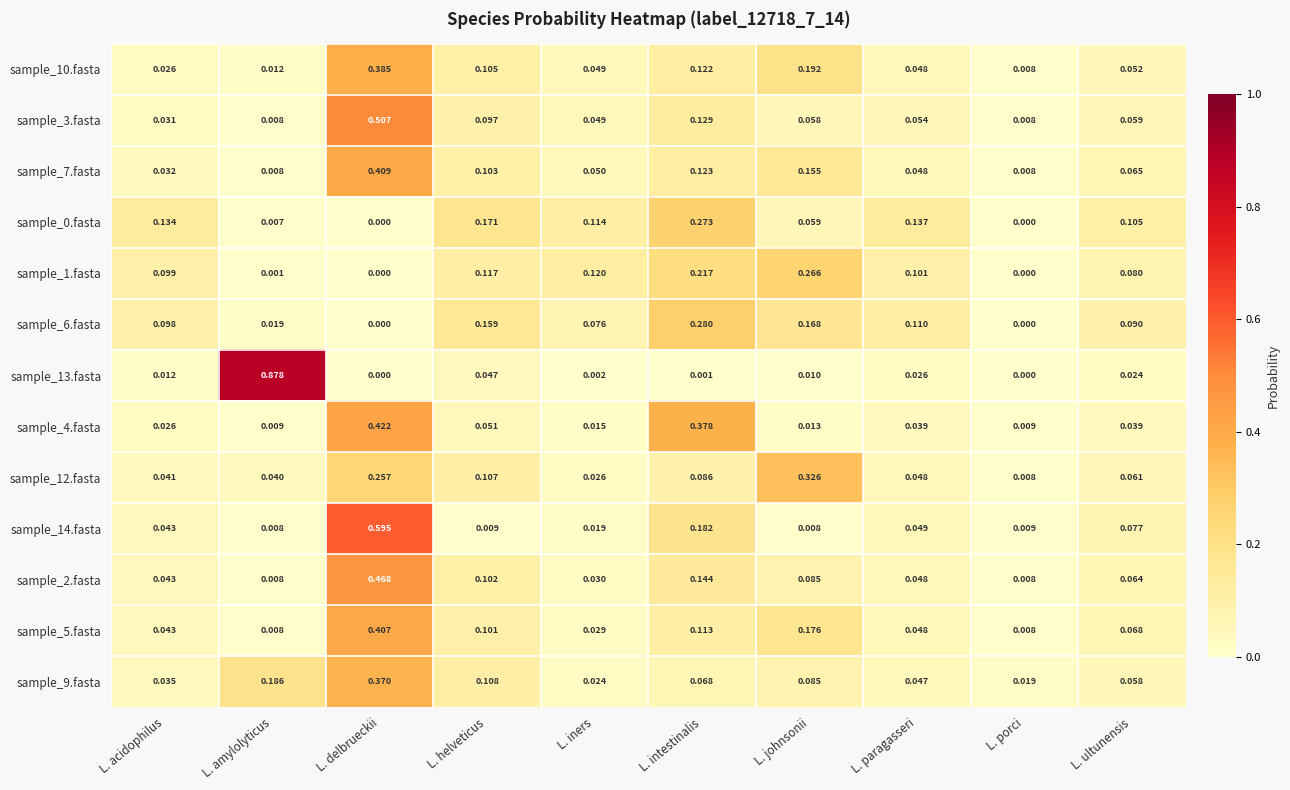

Which category has the highest value in the sample_7.fasta series?

L. delbrueckii